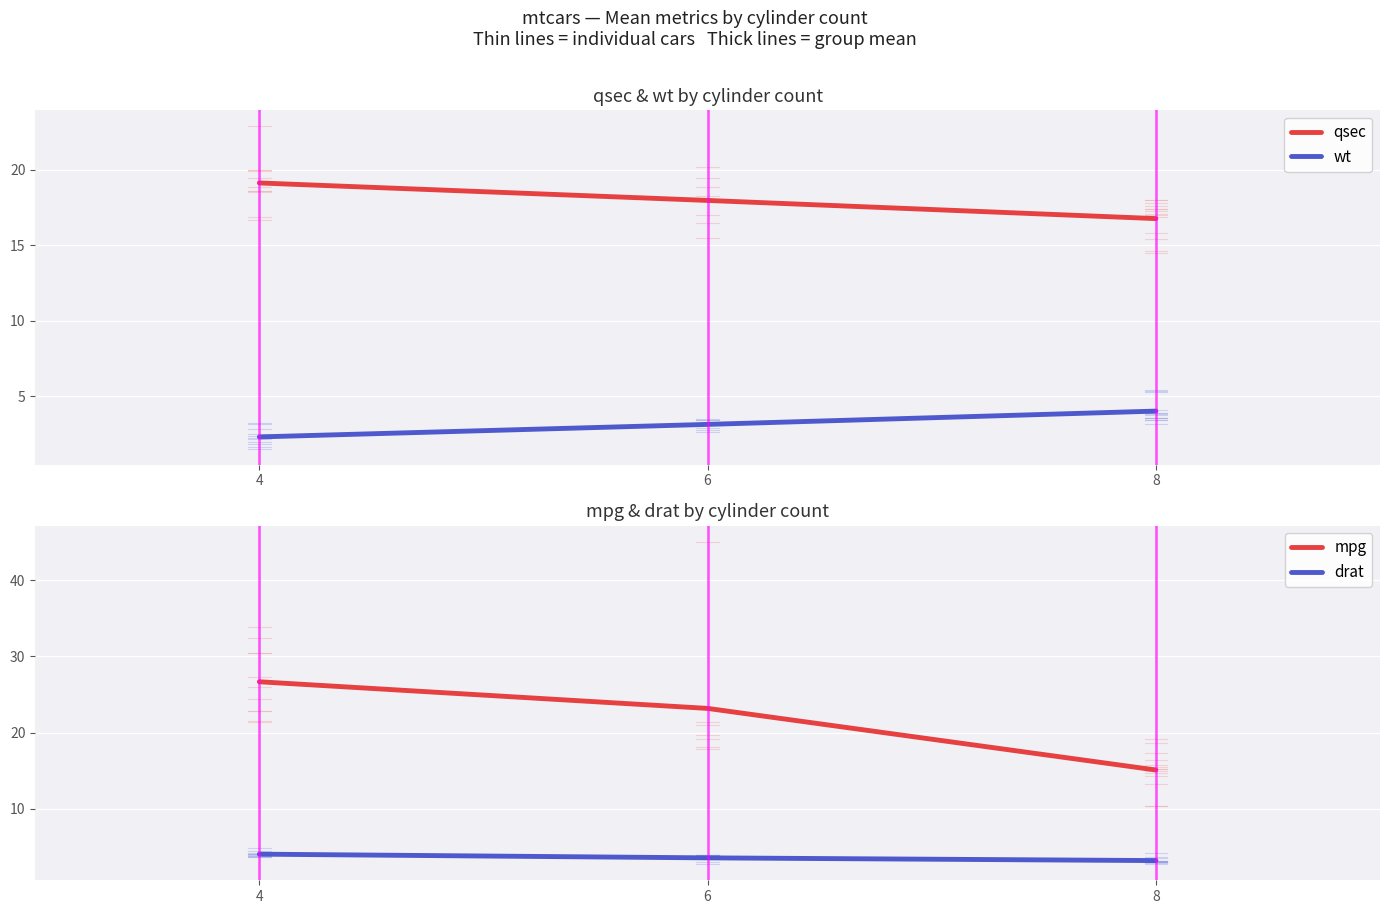

What is the sum of all wt values?

9.4